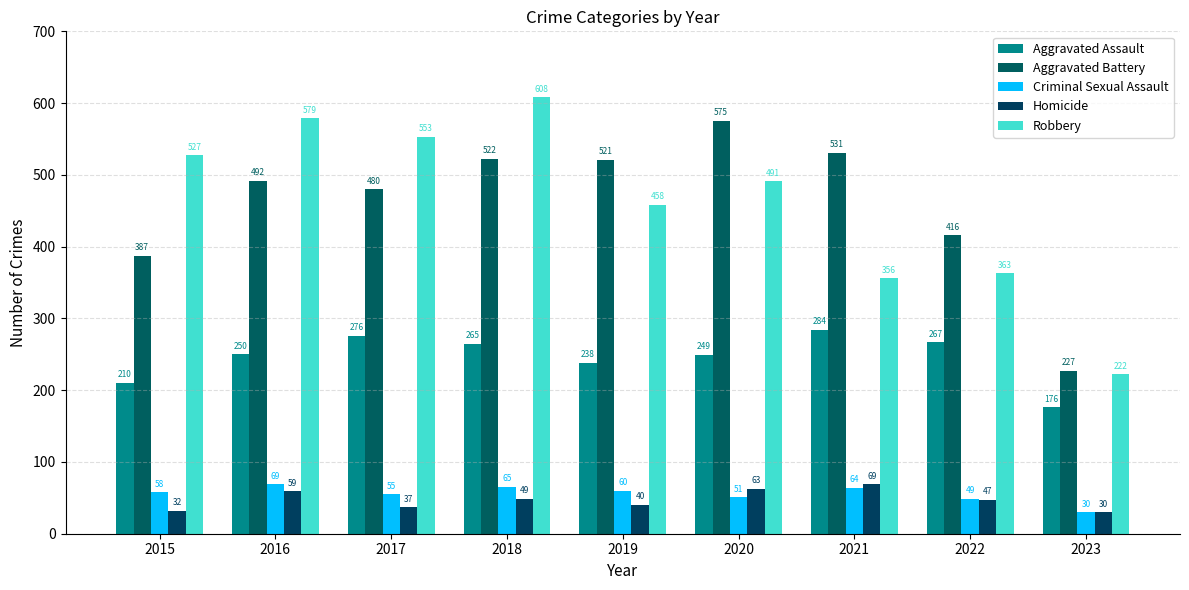

Are the bars horizontal?

No